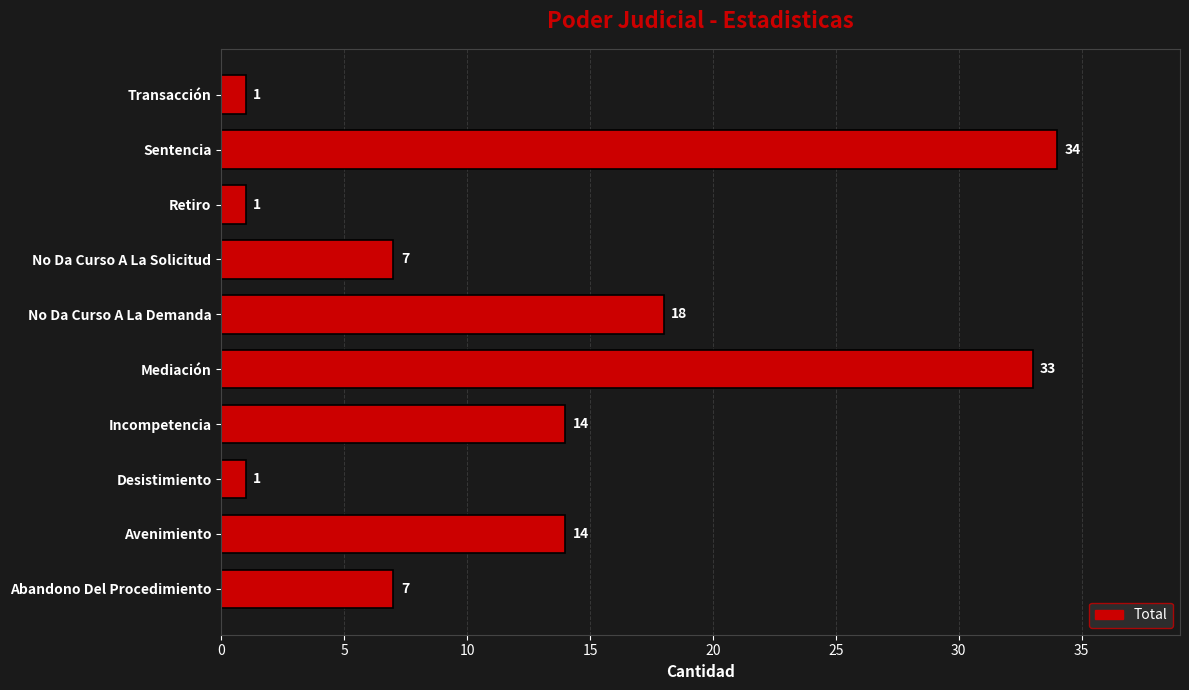

The value at Abandono Del Procedimiento is 11. True or false?

False